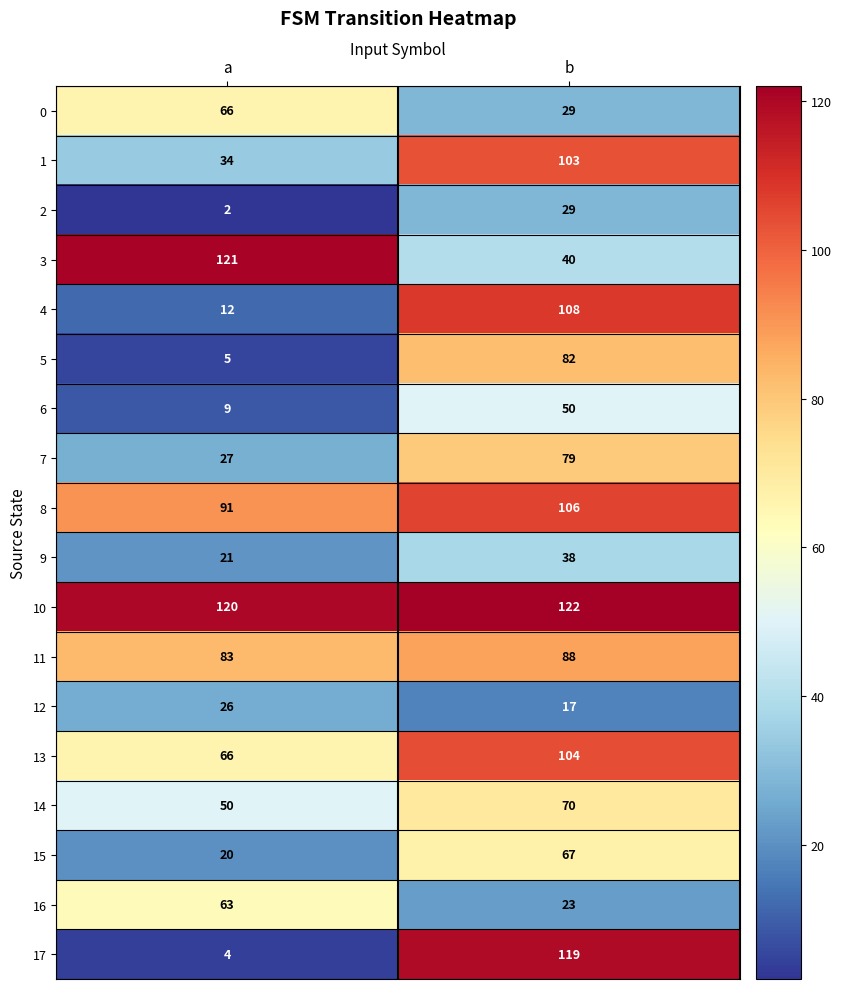

What is the difference between the 8 values at a and b?

15